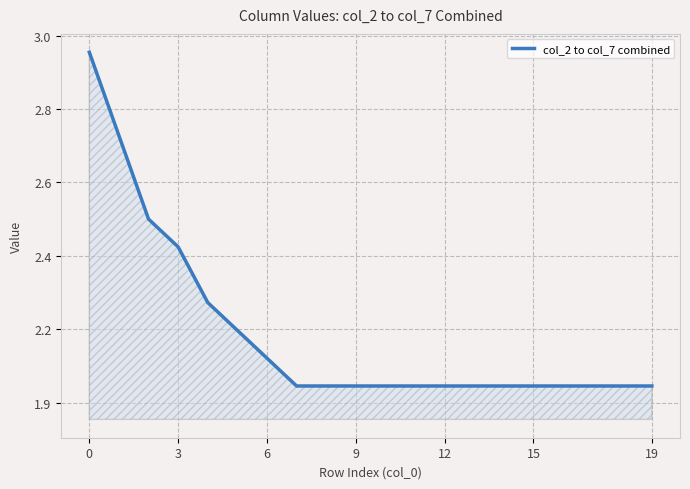

Reading left to right, what are all the values shown in this chart?

3.0	2.8	2.5	2.4	2.2	2.2	2.1	2.0	2.0	2.0	2.0	2.0	2.0	2.0	2.0	2.0	2.0	2.0	2.0	2.0